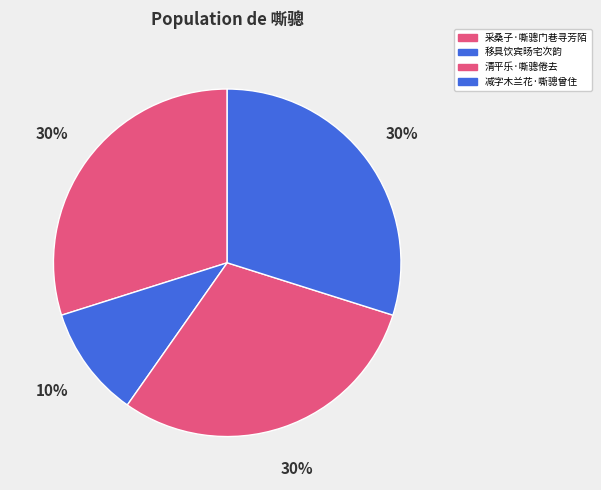

To the nearest percent, what is the difference between the largest and smallest slice percentages?

20%